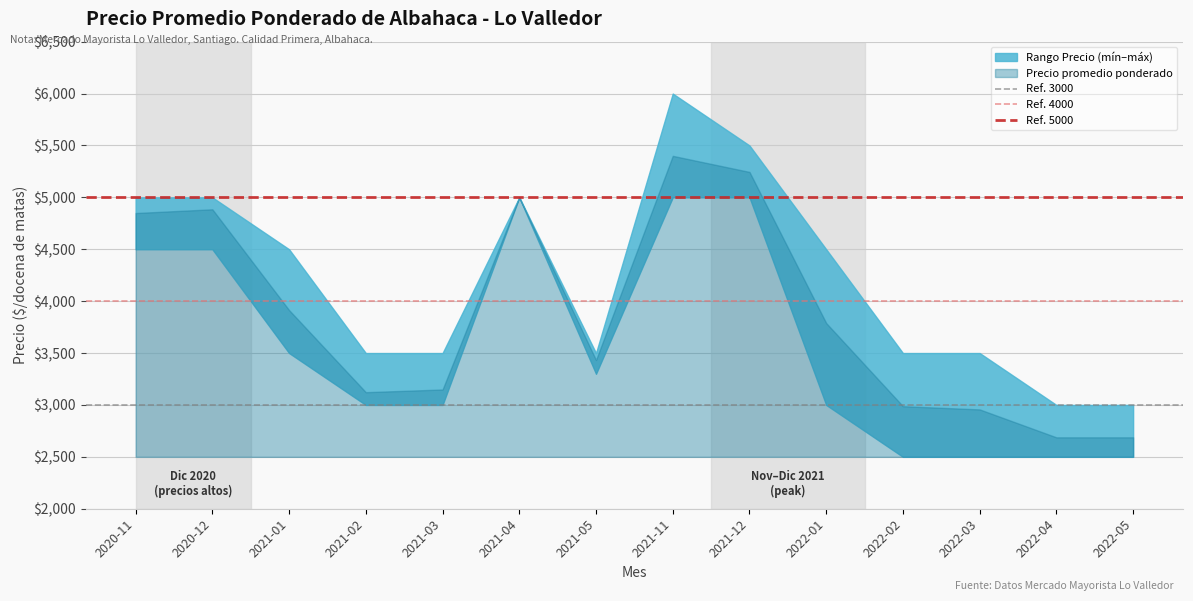

Which series changed the most between 2020-11 and 2020-12?

Ref. 3000